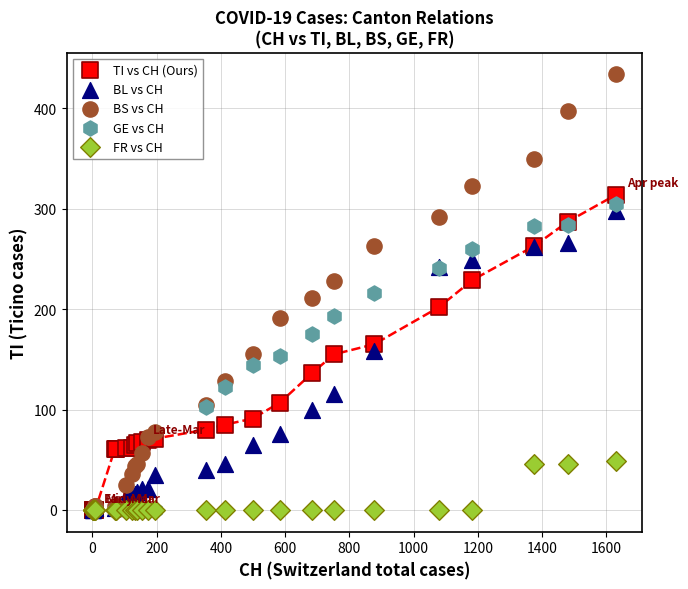

Which series has the largest Y range (max minus min)?

BS vs CH